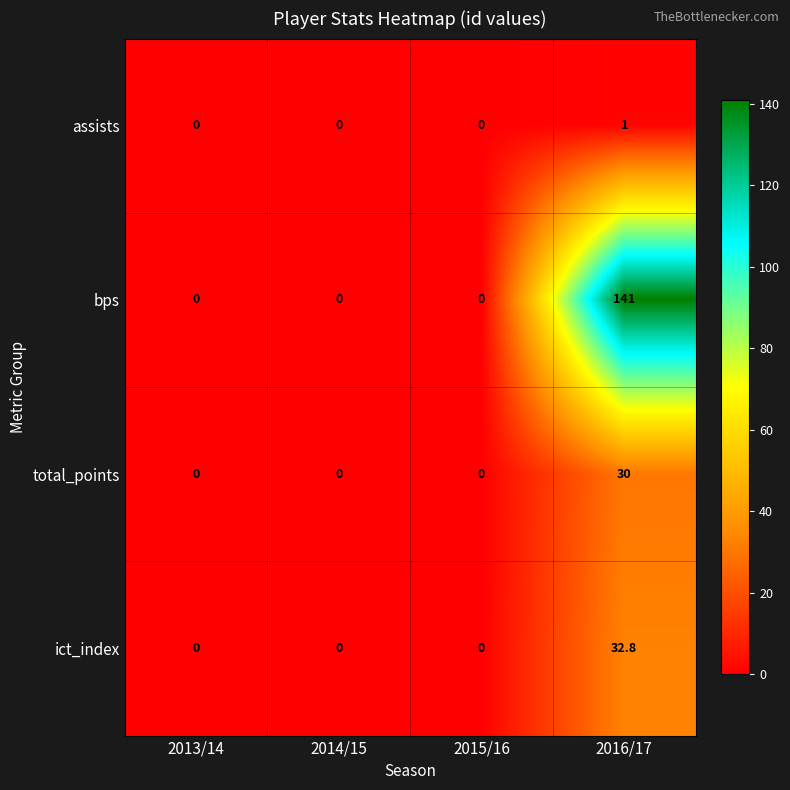

What is the average value of the total_points series?

7.5